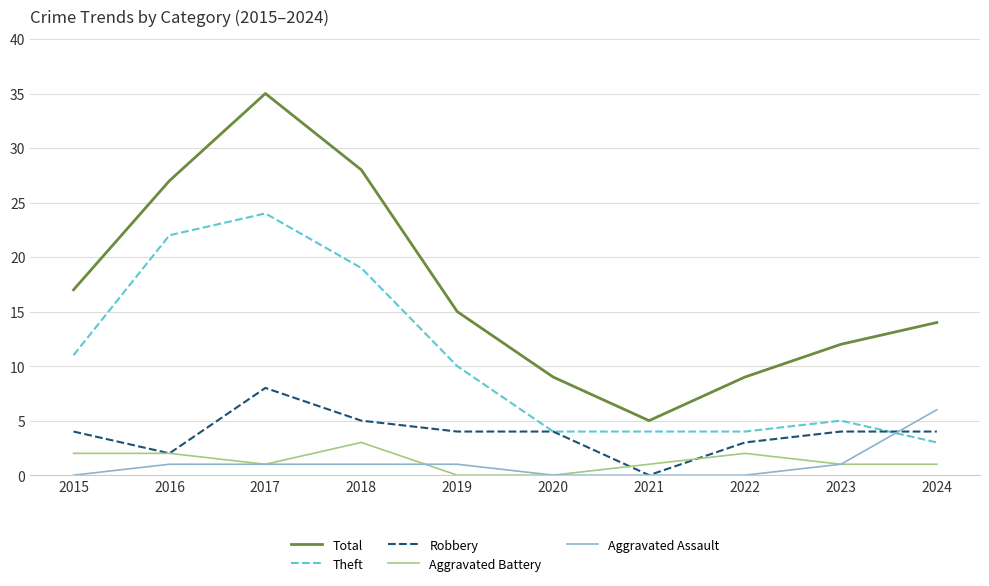

Is it true that Theft equals 5 at 2023?

True